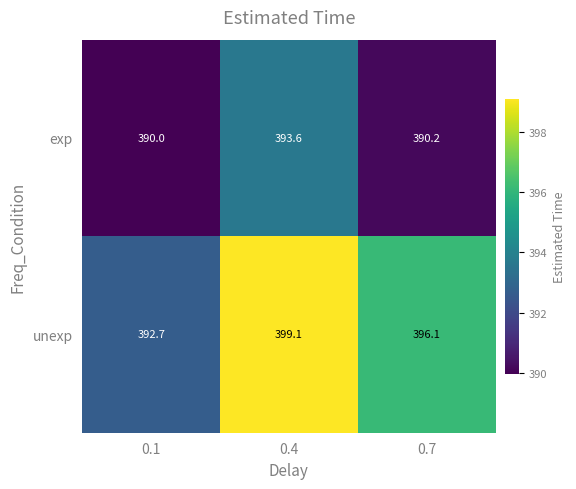

Reading right to left, transcribe all the data shown in this chart.

exp: 0.7=390.2	0.4=393.6	0.1=390.0
unexp: 0.7=396.1	0.4=399.1	0.1=392.7